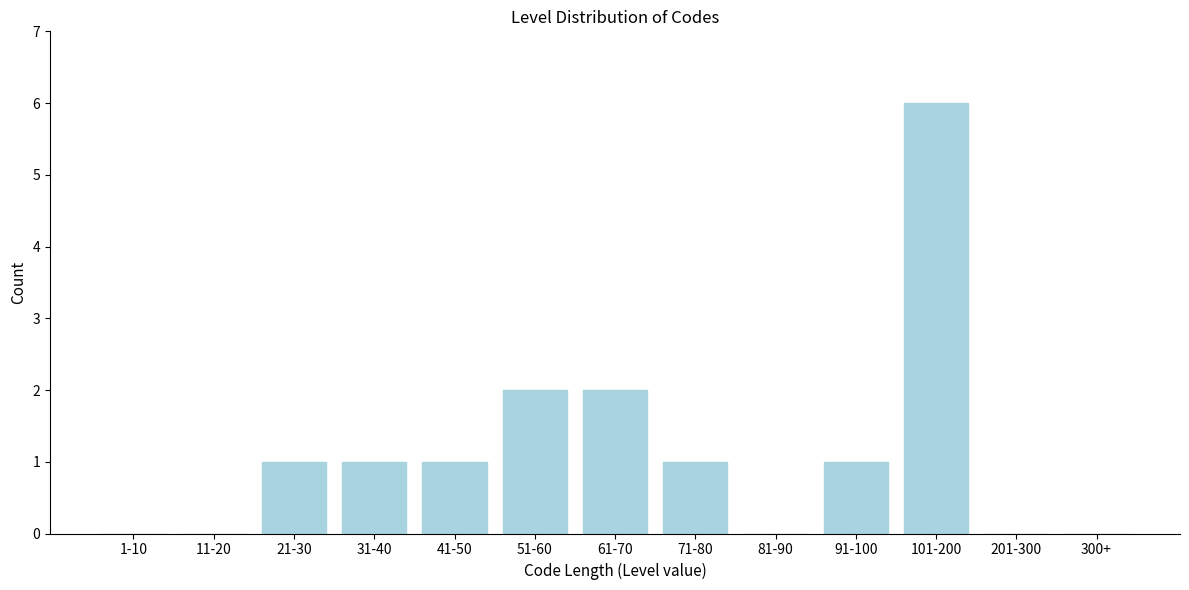

Reading left to right, list all the values displayed in this chart.

1-10=0	11-20=0	21-30=1	31-40=1	41-50=1	51-60=2	61-70=2	71-80=1	81-90=0	91-100=1	101-200=6	201-300=0	300+=0